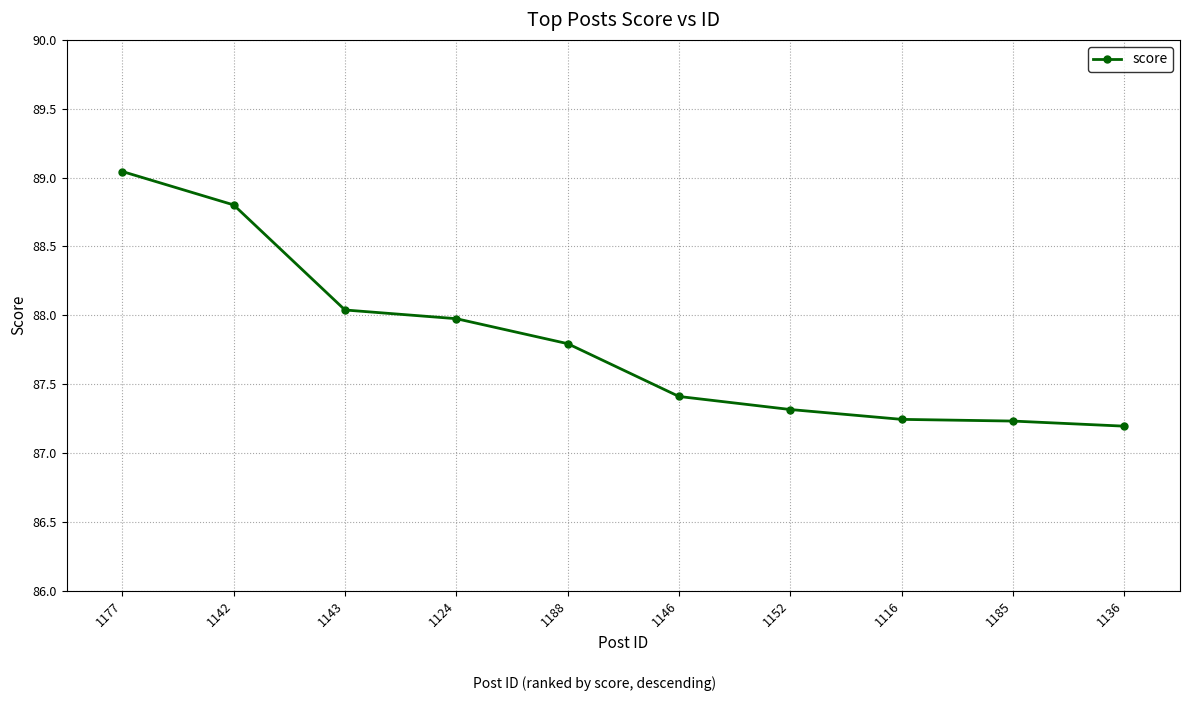

At which category does the chart reach its peak across all series?

1177